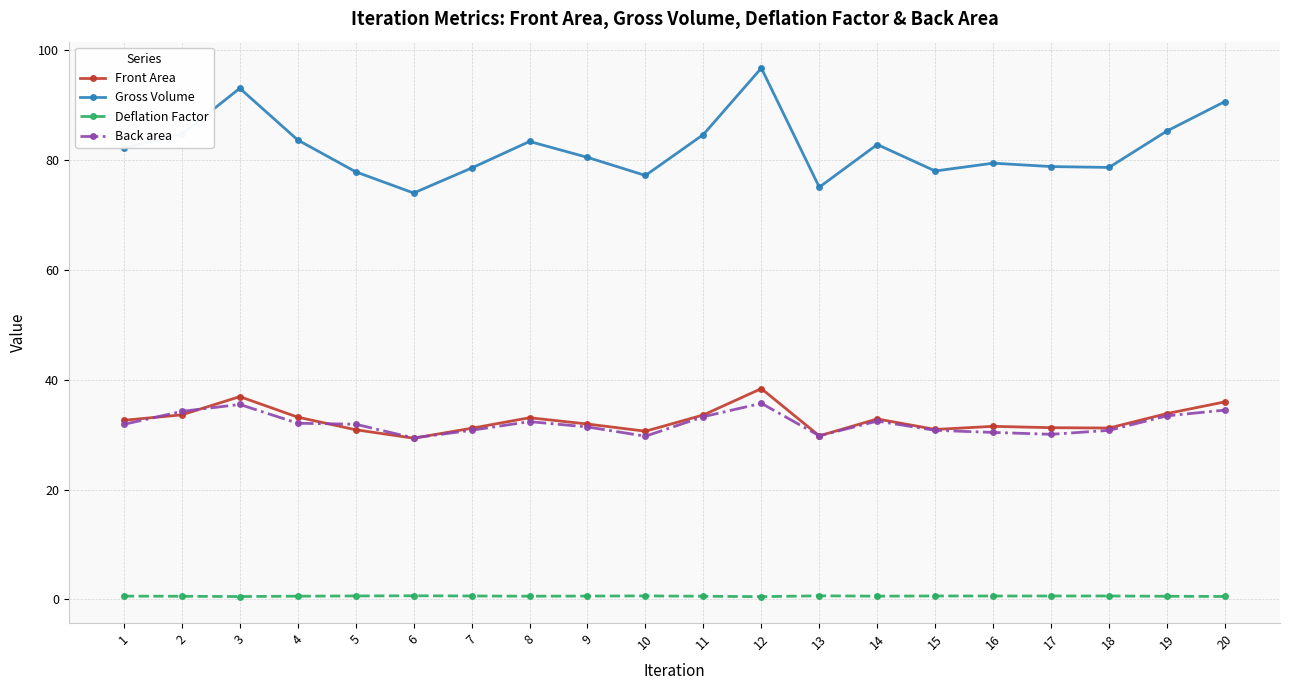

What are all the series names shown in the legend?

Front Area, Gross Volume, Deflation Factor, Back area